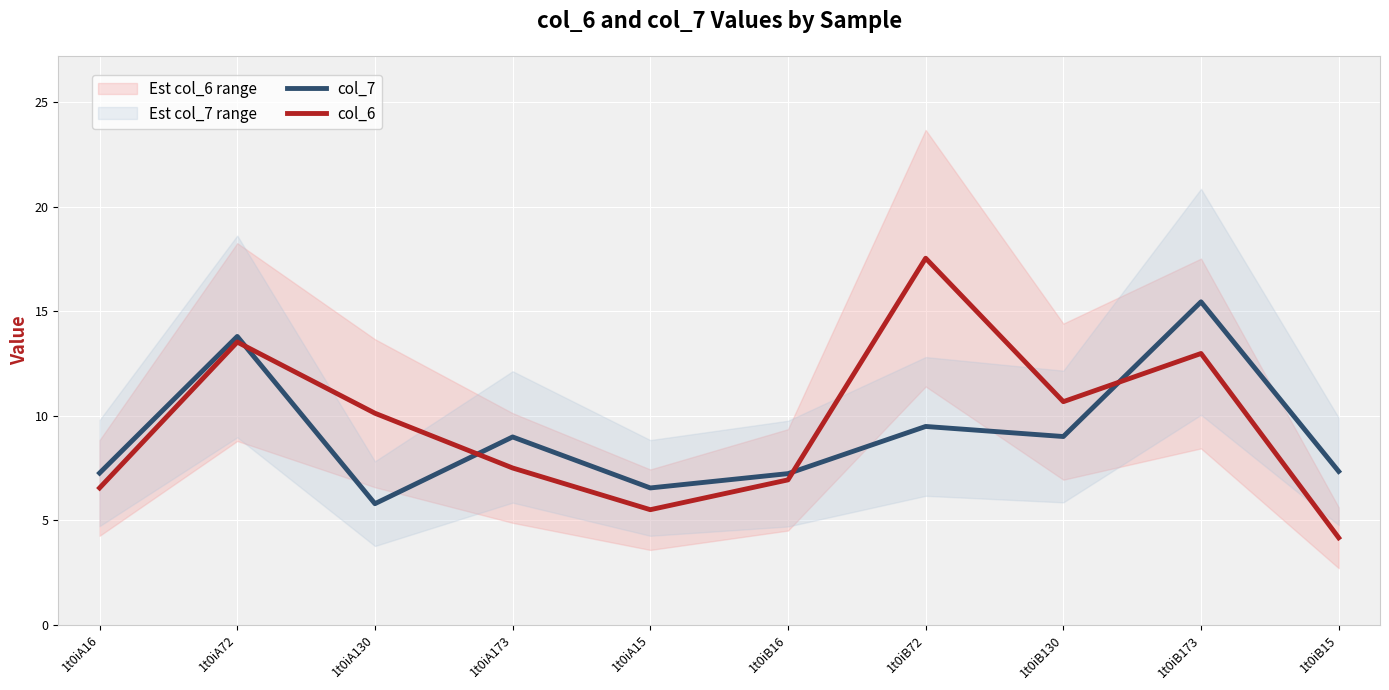

Does the chart display data point markers on the line(s)?

No